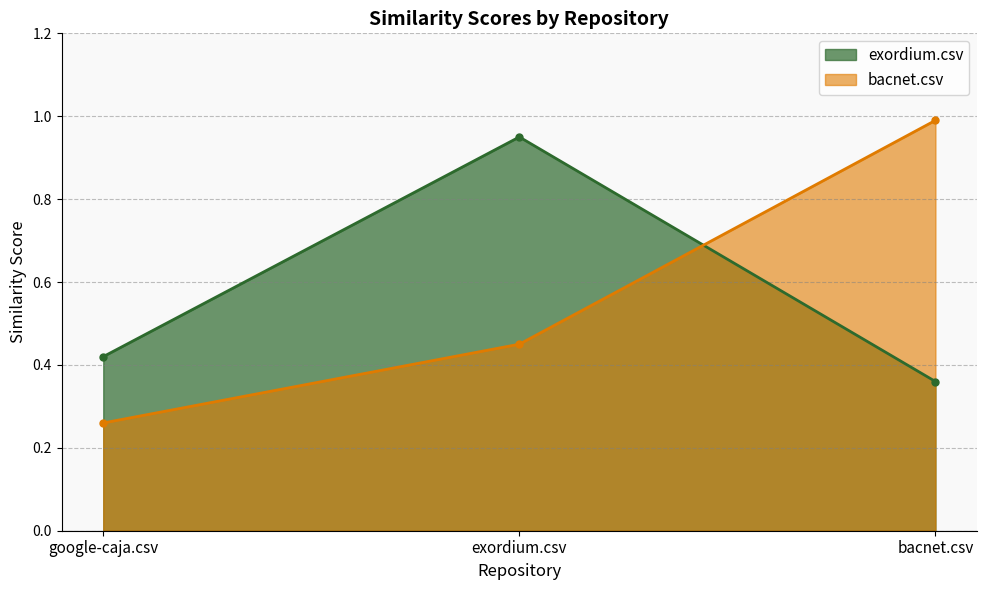

Rank the series by their average value, from lowest to highest.

bacnet.csv, exordium.csv